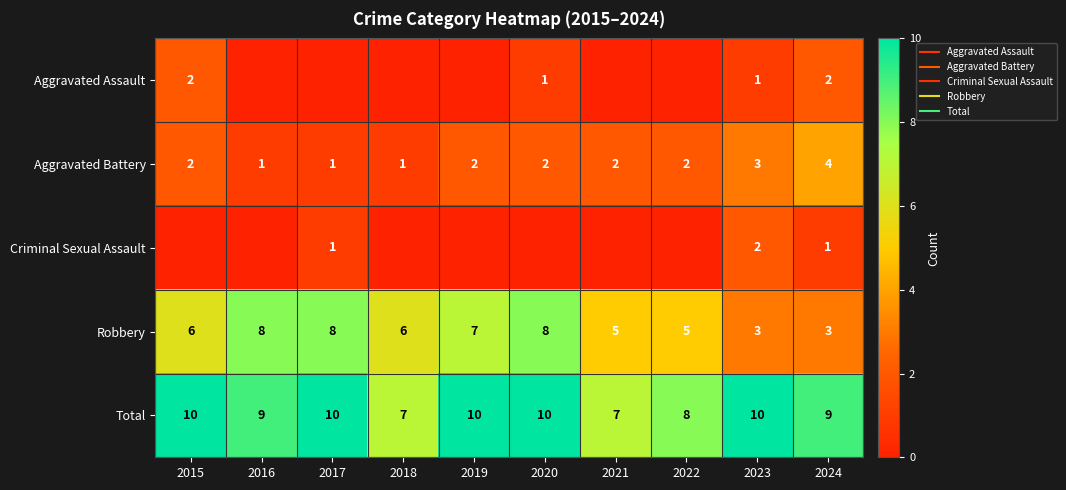

Count the Robbery values in the range 5 to 8.

8